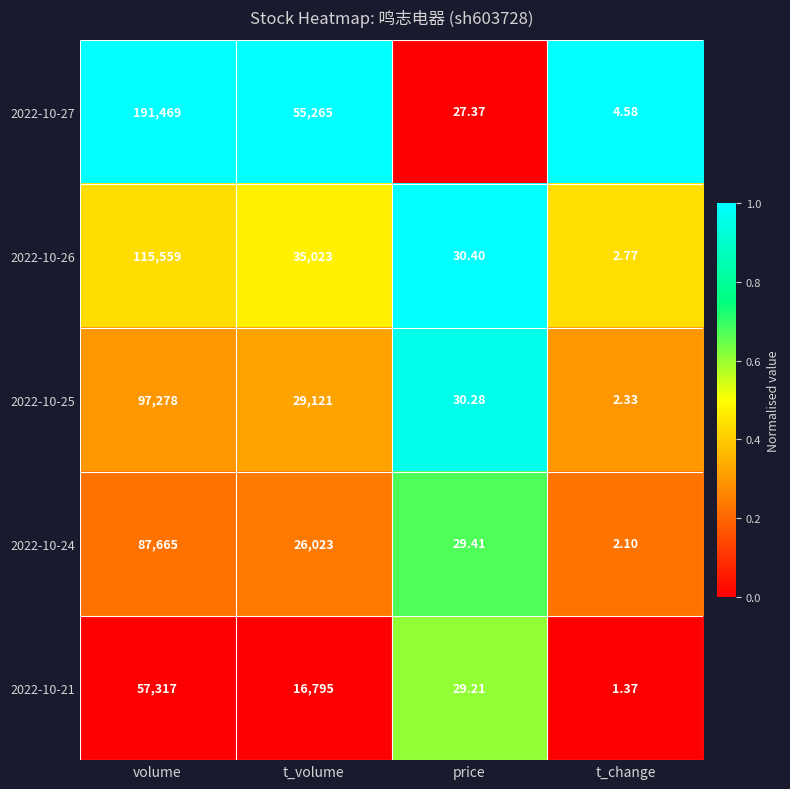

Is the value of 2022-10-24 at t_change greater than the value of 2022-10-21 at t_change?

Yes